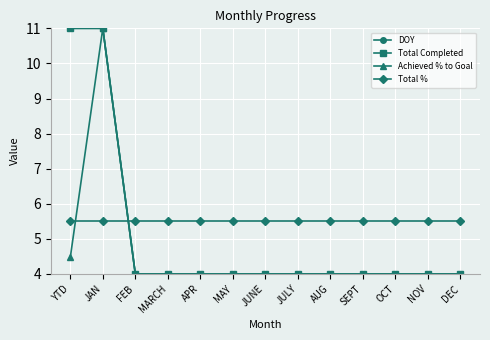

The value of DOY at YTD is 4.8. True or false?

False